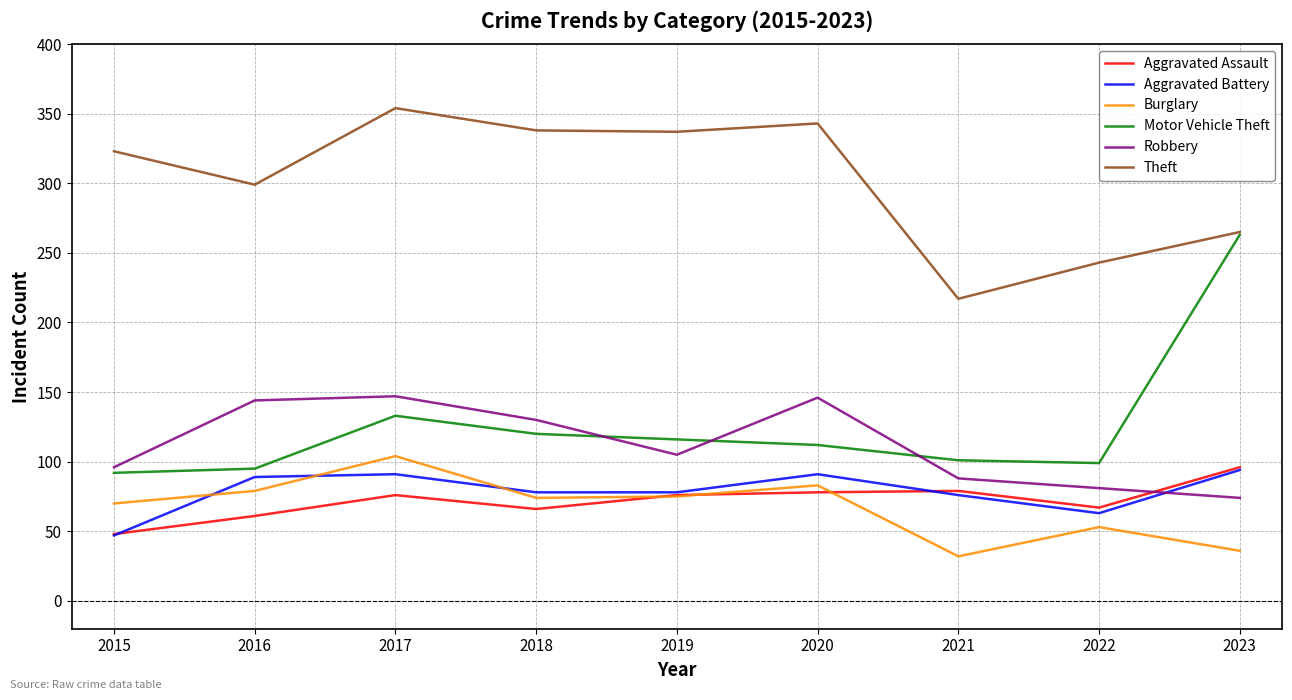

What is the approximate value of Theft at 2020?

343